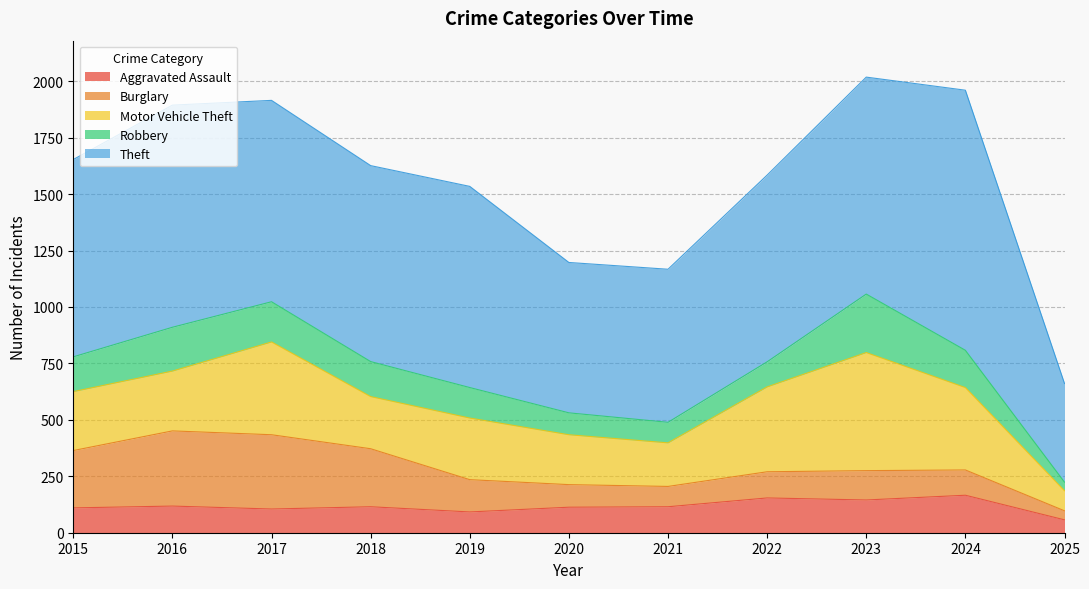

What is the sum of the Robbery values at 2017 and 2018?

333